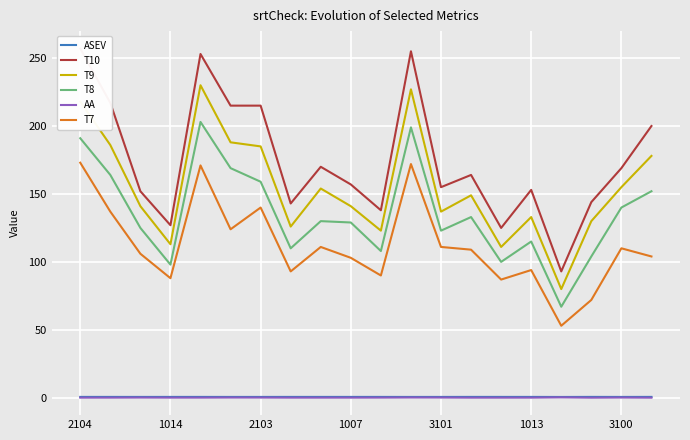

What is the difference between the highest and lowest values at 7?

142.9